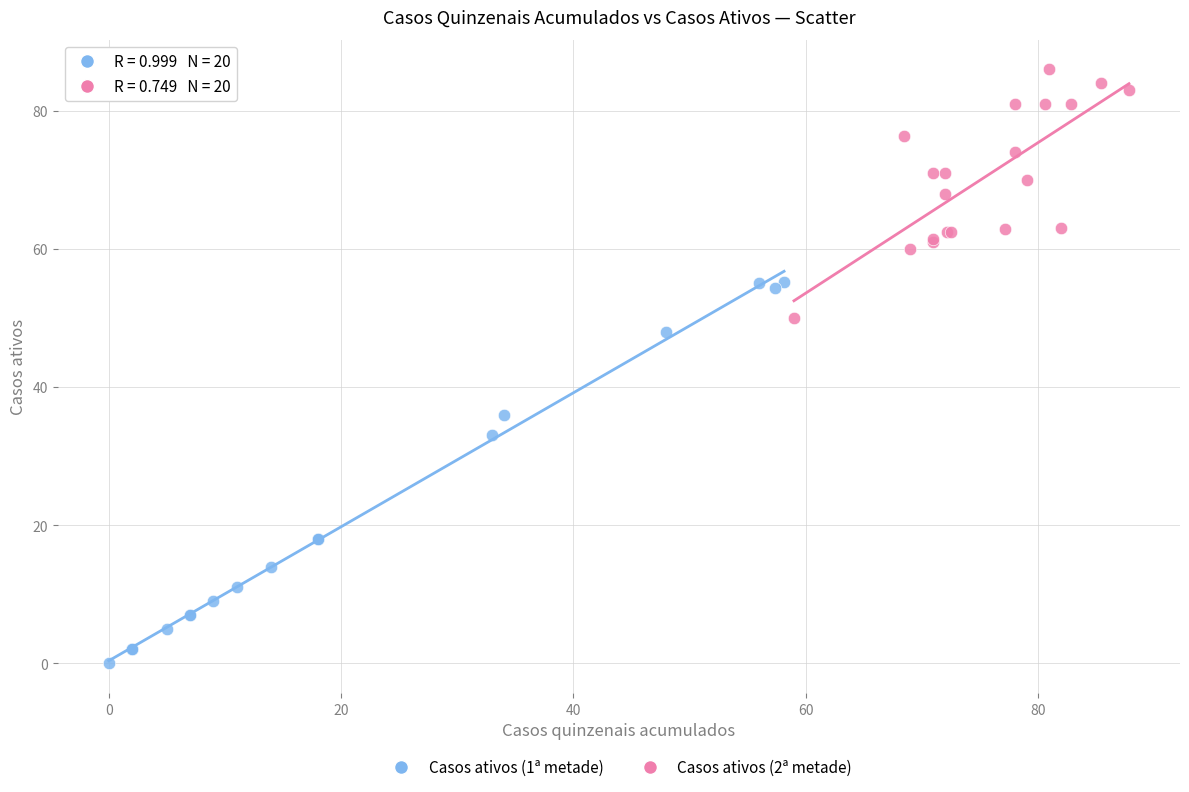

Which series reaches the maximum Y coordinate?

Casos ativos (2ª metade)